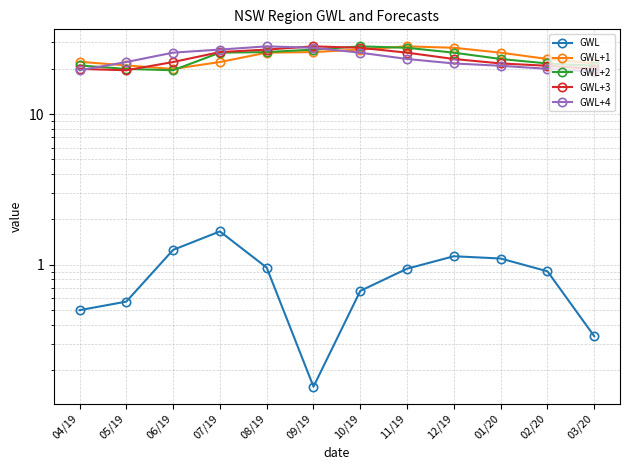

Where does the GWL+3 series first go above 23?

07/19